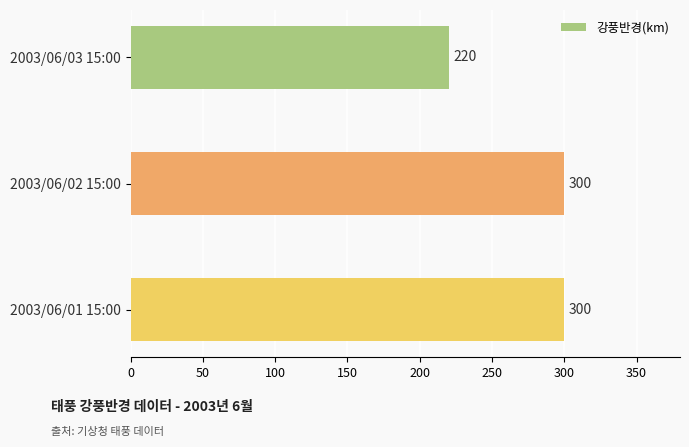

What is the ratio of the value at 2003/06/01 15:00 to the value at 2003/06/02 15:00?

1.0